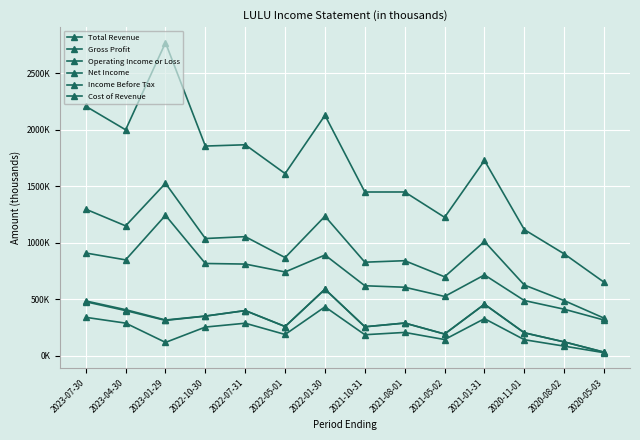

Is this an area chart (filled region under the line)?

No